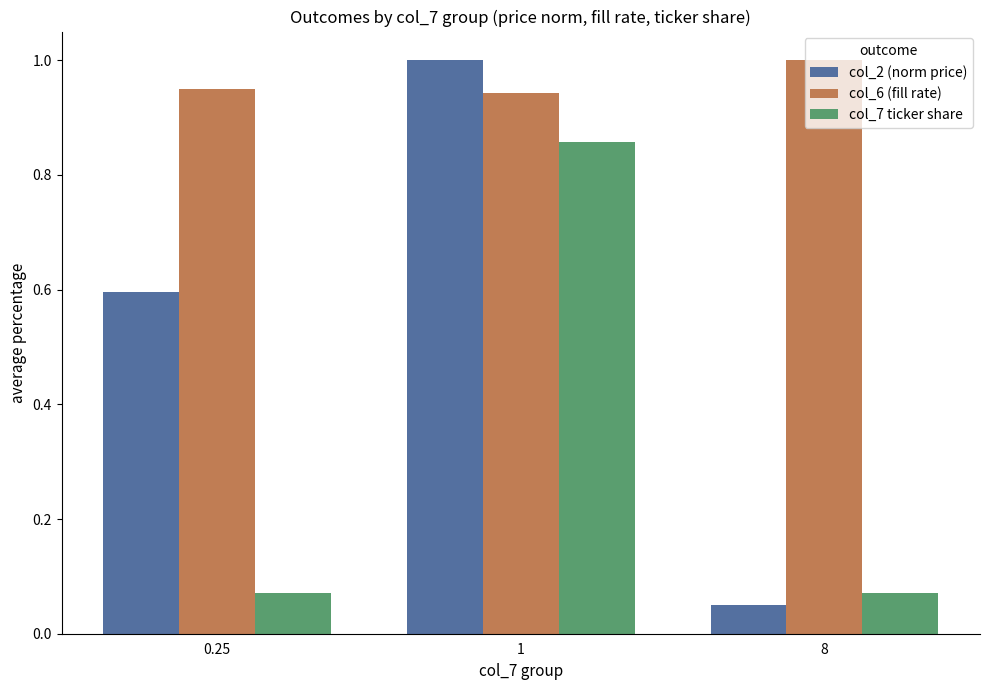

Is the value of col_2 (norm price) at 1 greater than the value of col_7 ticker share at 1?

Yes